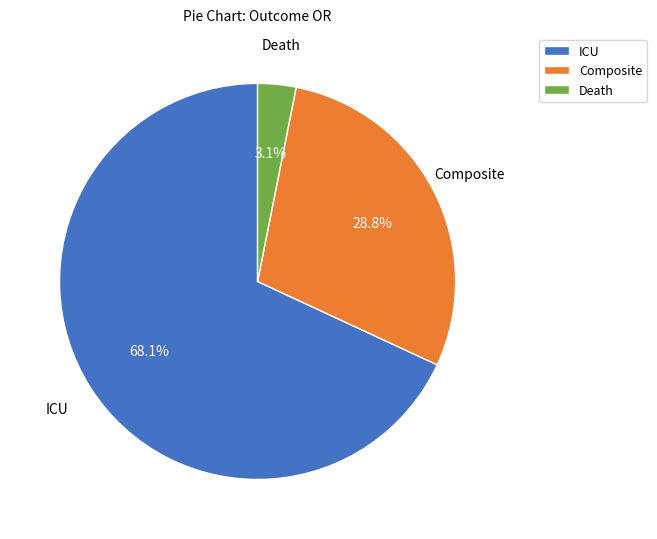

Is the sum of Composite and ICU greater than half?

Yes